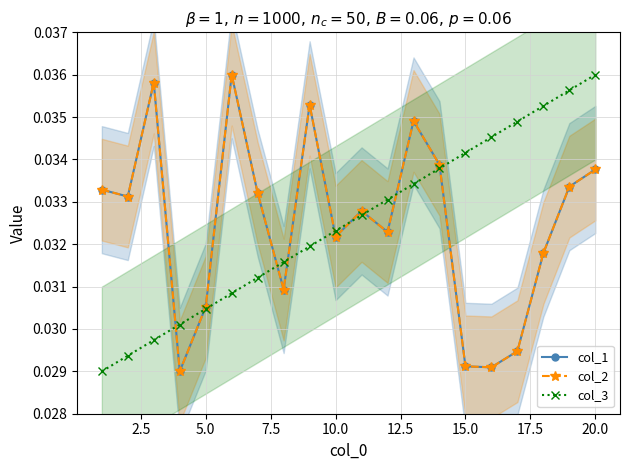

True or false: col_2 and col_1 intersect in this chart.

False